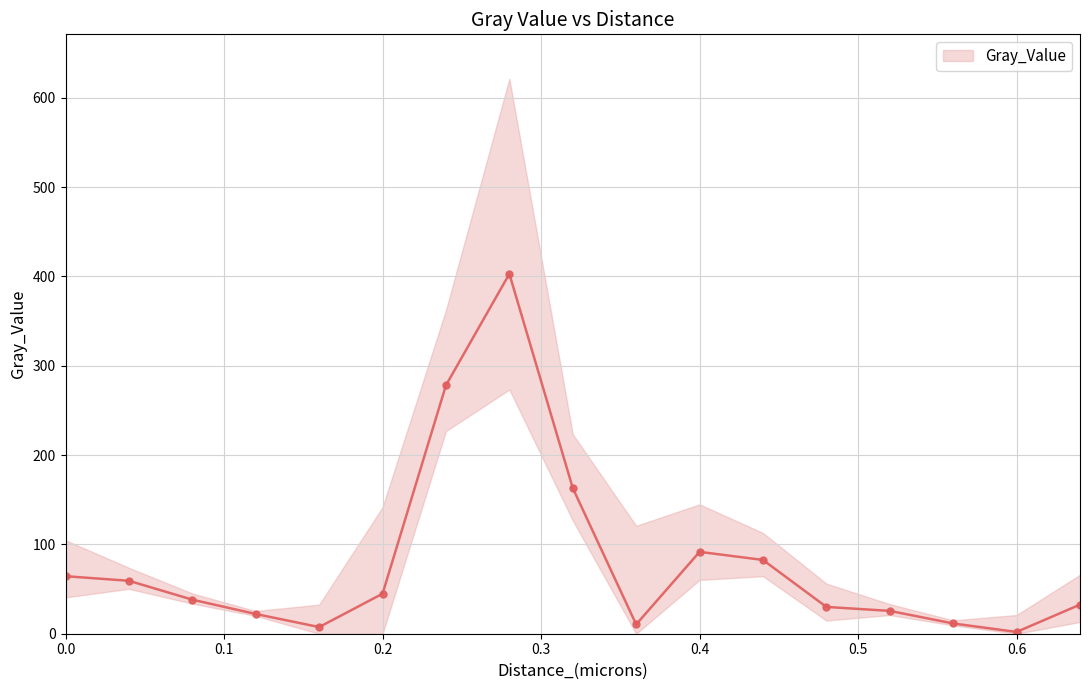

Where is the data nearest to the value 202?

0.32